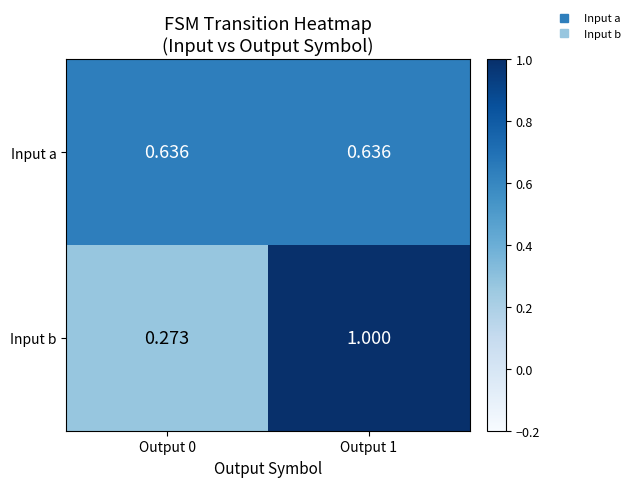

Which series has the largest range (max minus min)?

Input b